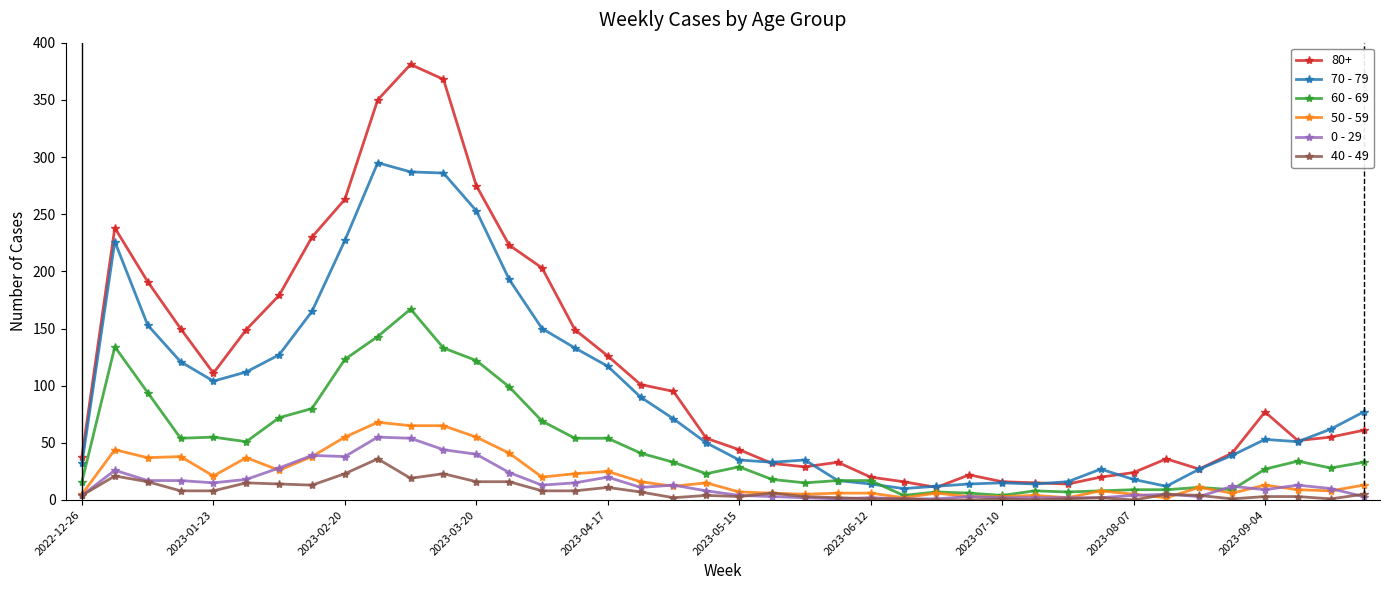

Which series has the largest total across all categories?

80+